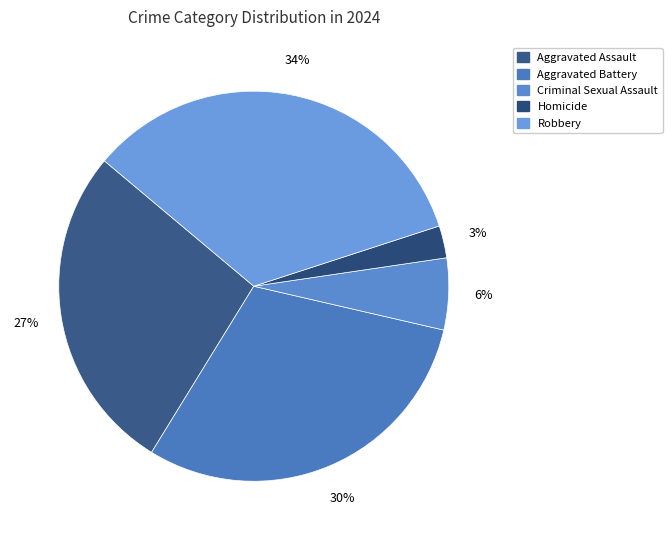

Is there any slice that represents more than half of the pie?

No